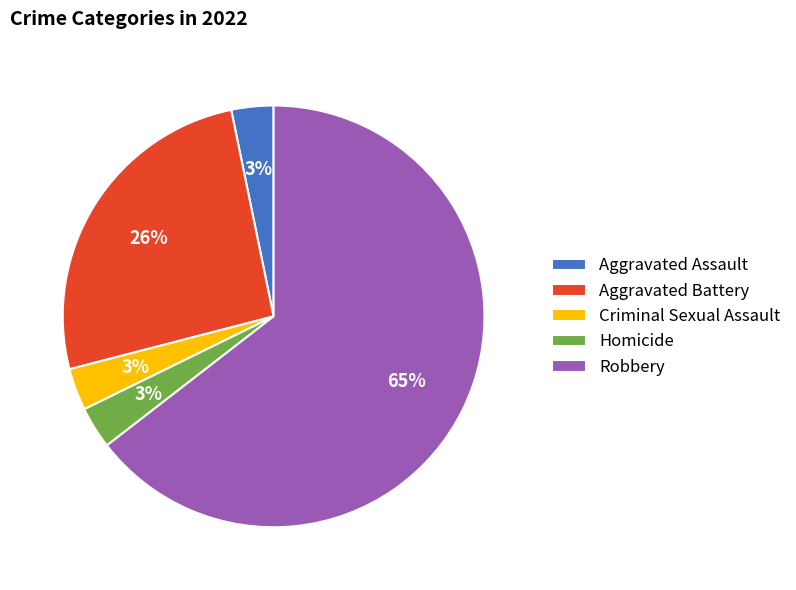

Is it true that Robbery is 76% of the pie?

False